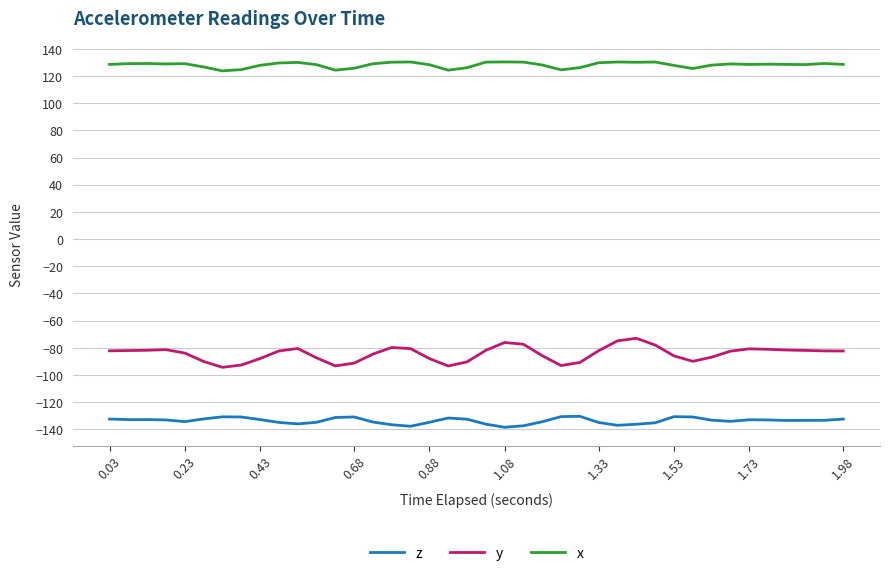

Which series has the largest total across all categories?

x